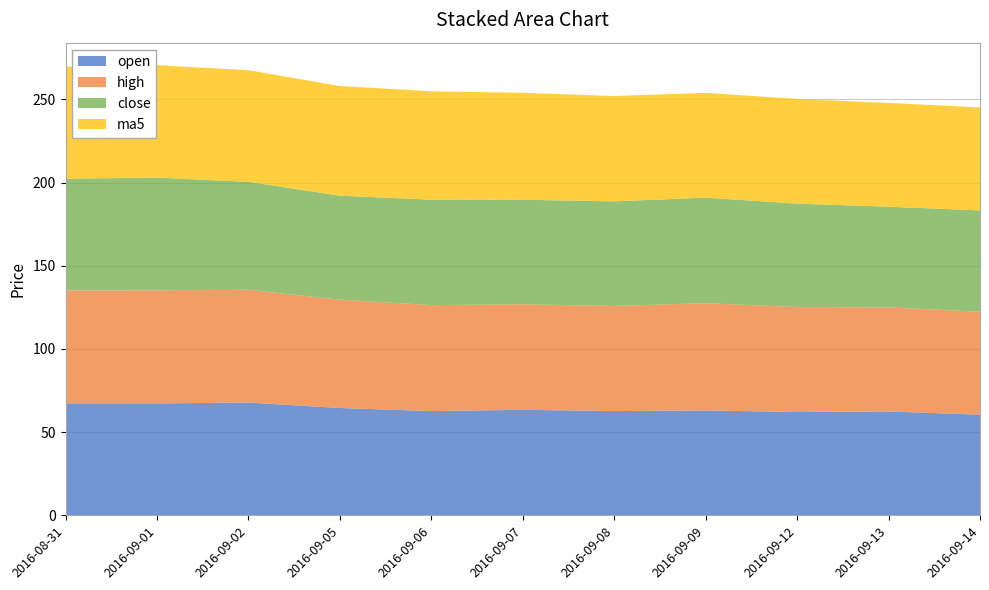

Reading right to left, what are all the values shown in this chart?

open: 60.5	62.4	62.1	63.0	62.6	63.4	62.6	64.5	67.8	67.2	67.3
high: 61.9	62.5	63.1	64.5	63.2	63.4	63.7	65.1	67.8	68.0	67.8
close: 60.9	60.5	62.2	63.4	62.9	62.9	63.4	62.5	64.9	67.8	67.2
ma5: 62.0	62.4	62.9	63.0	63.3	64.3	65.2	65.9	67.1	67.6	67.3